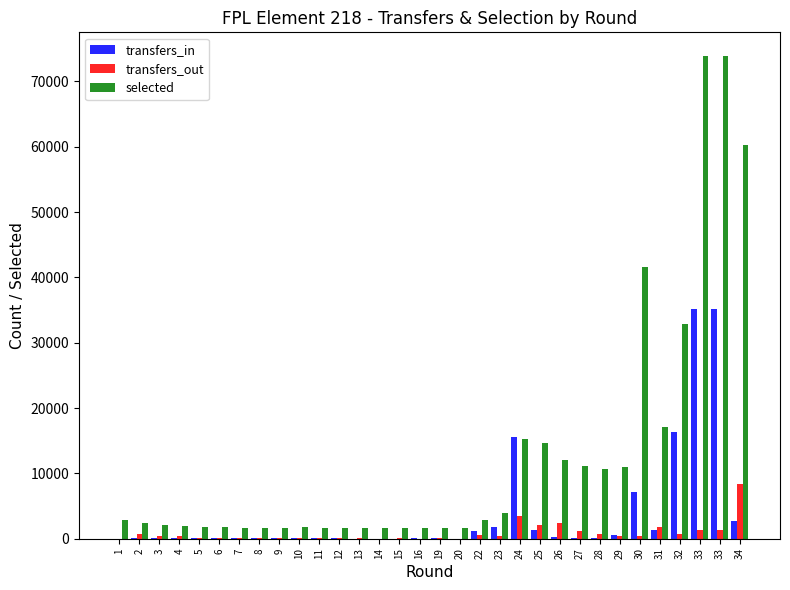

How many categories are shown in the chart?

32